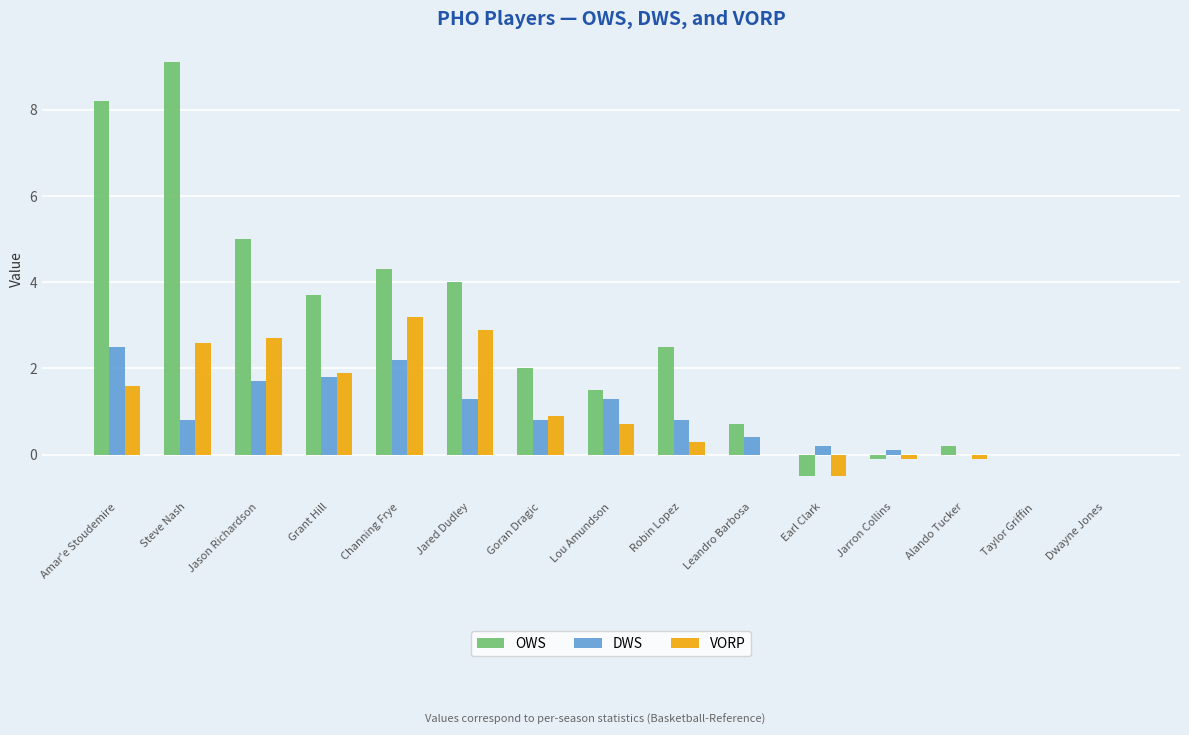

How many categories are shown in the chart?

15